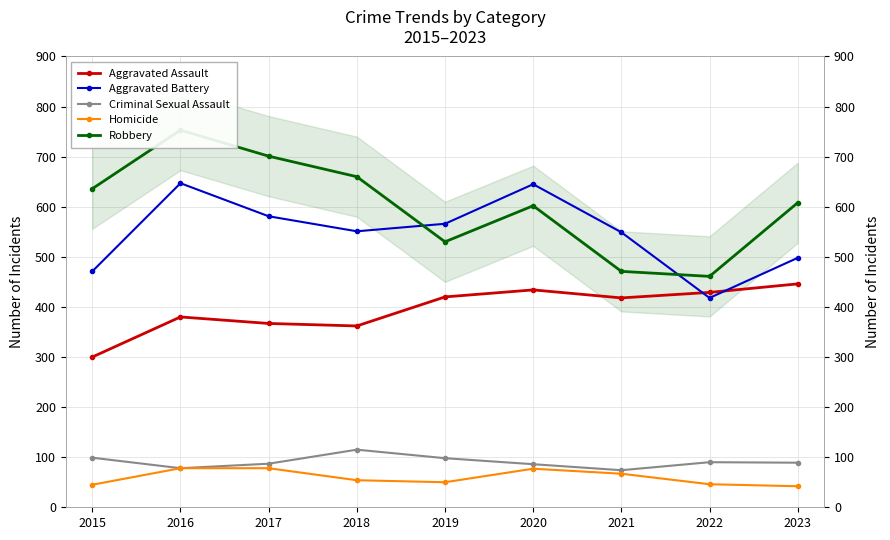

At 2018, list the series in order from largest to smallest.

Robbery, Aggravated Battery, Aggravated Assault, Criminal Sexual Assault, Homicide